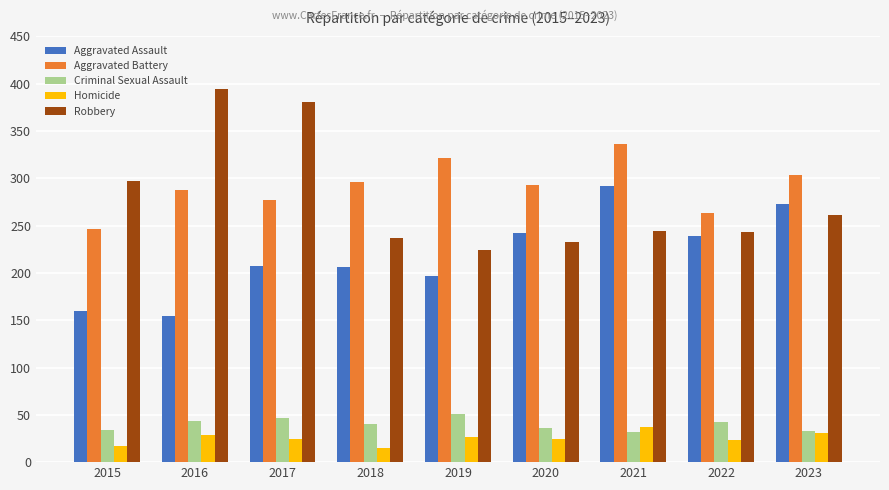

The value of Aggravated Battery at 2015 is 246. True or false?

True